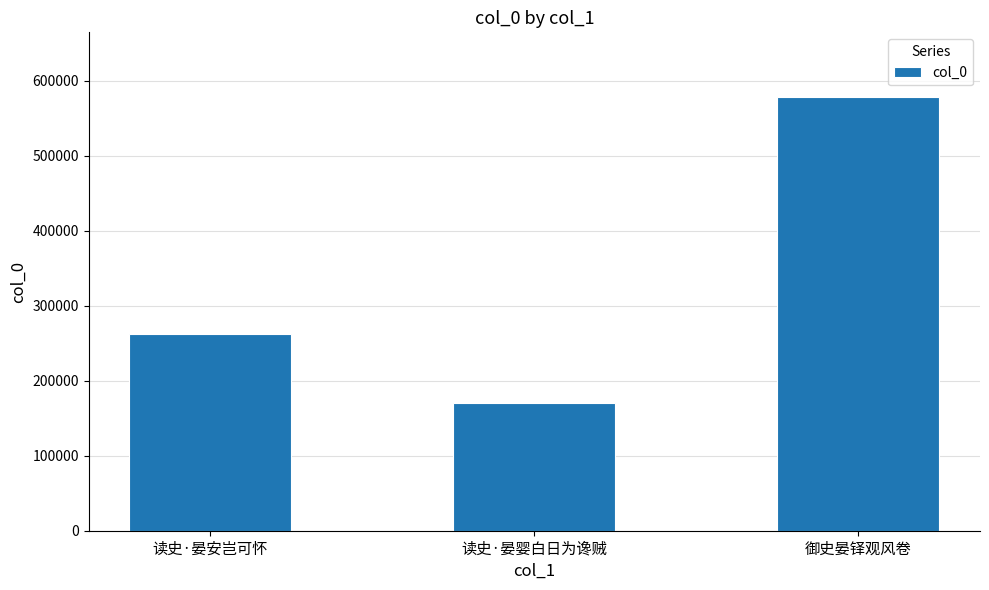

How many series are shown in this chart?

1